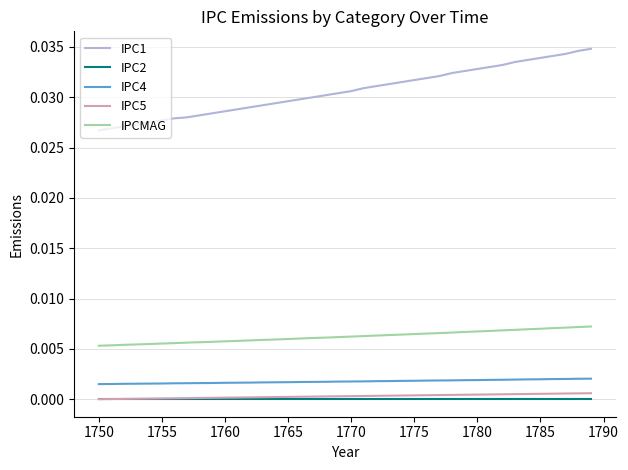

At how many categories does at least one series exceed 0?

40